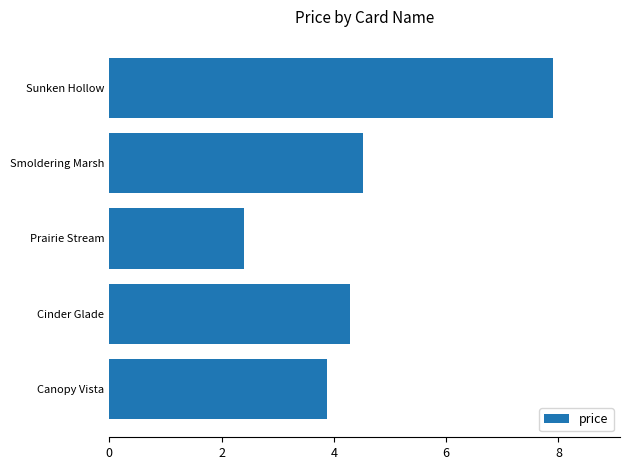

Does the chart contain any negative values?

No